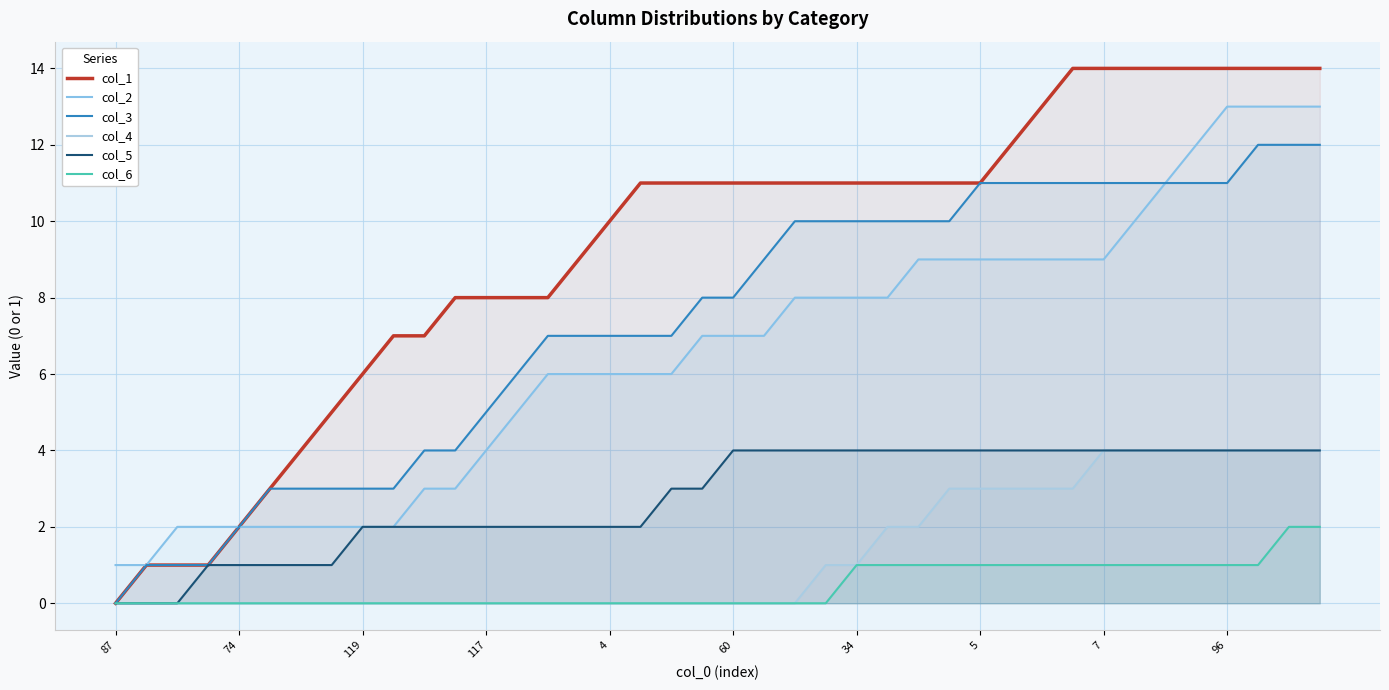

What is the average value of the col_1 series?

9